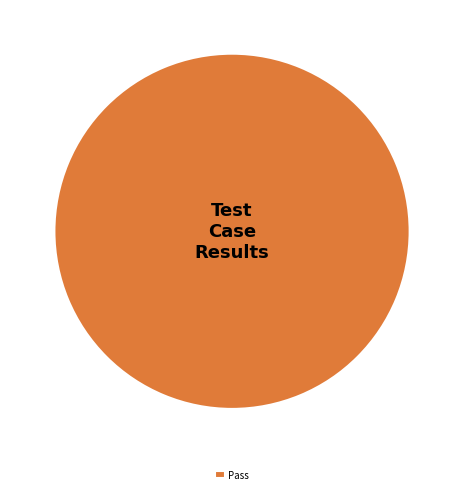

Which slice represents more than half of the pie?

Pass